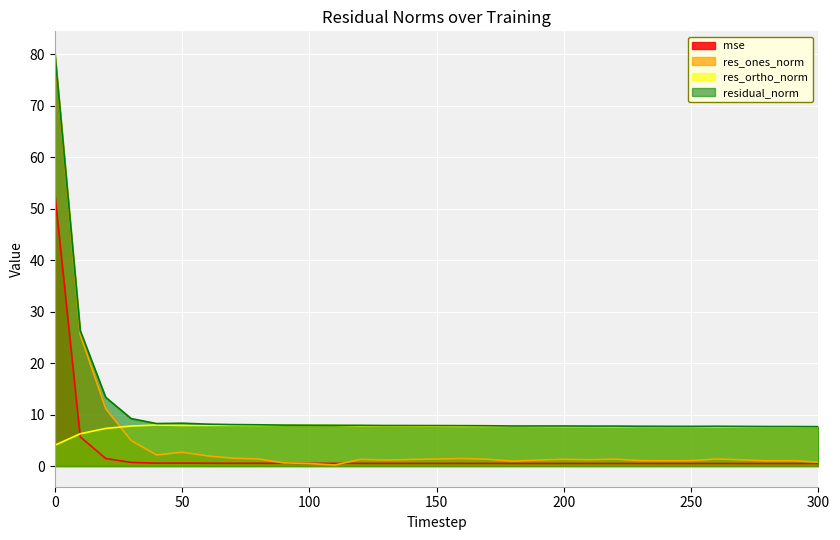

In res_ones_norm, how many points are lower than both neighbors (excluding endpoints)?

7